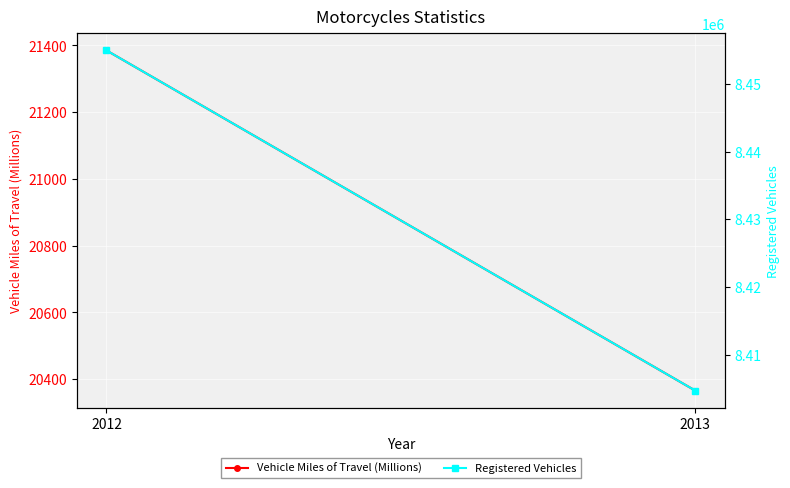

Read the Registered Vehicles value at 2013, to the nearest 100.

8404700